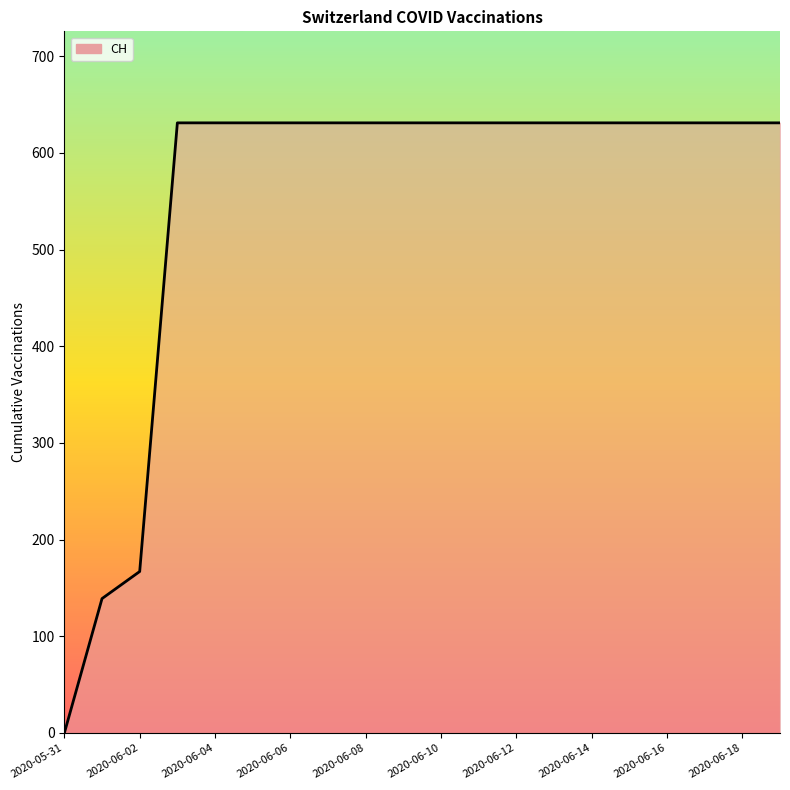

What is the greatest value displayed?

631